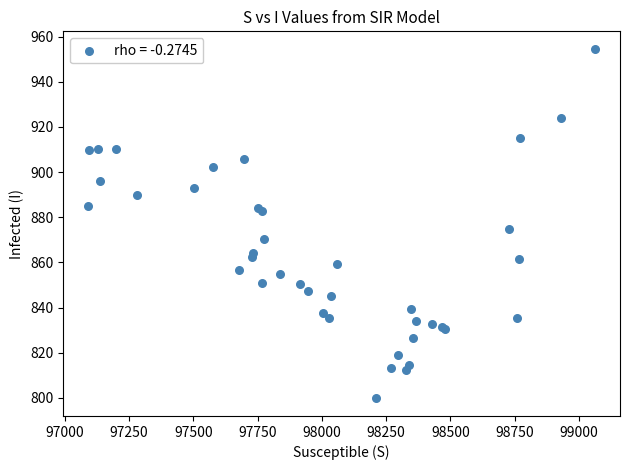

What Y value in the scatter plot is closest to 877?

874.7